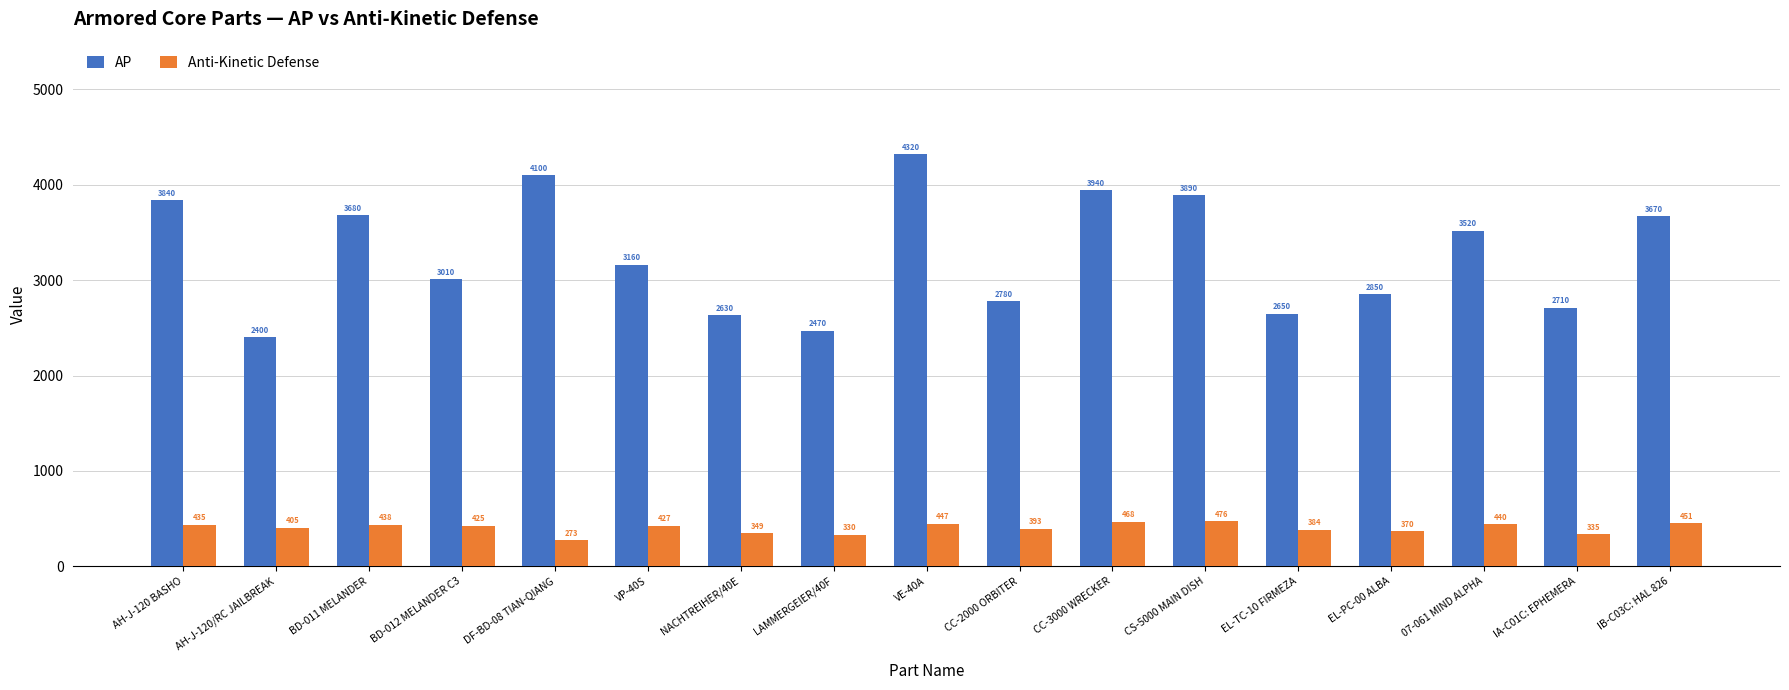

List the series in order of their peak value, lowest first.

Anti-Kinetic Defense, AP